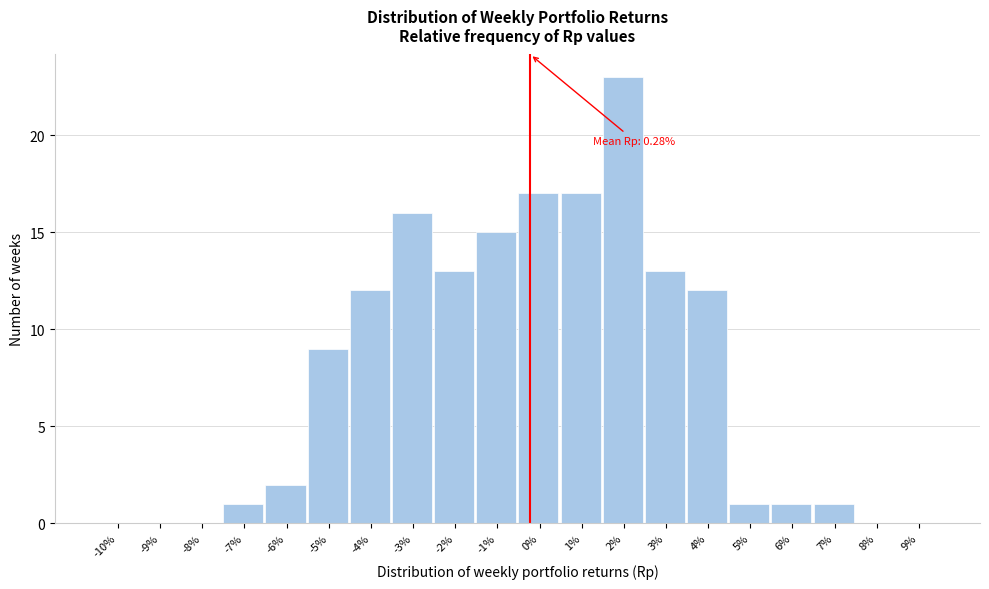

Reading left to right, extract all data points from this chart.

-10%=0	-9%=0	-8%=0	-7%=1	-6%=2	-5%=9	-4%=12	-3%=16	-2%=13	-1%=15	0%=17	1%=17	2%=23	3%=13	4%=12	5%=1	6%=1	7%=1	8%=0	9%=0